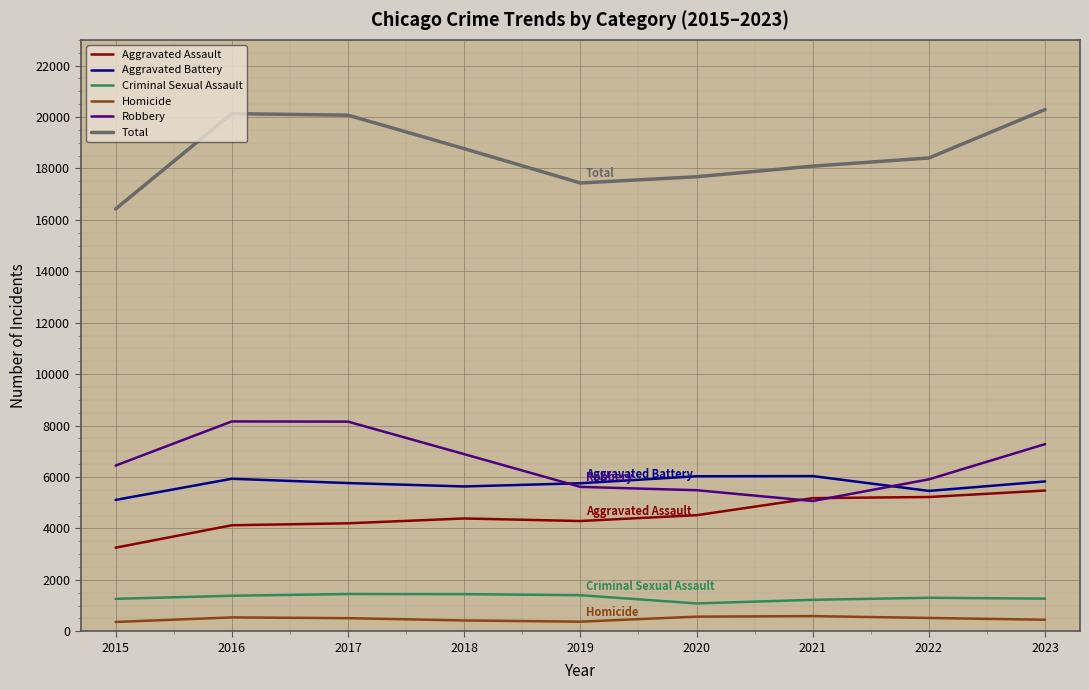

How many lines are shown in the chart?

6